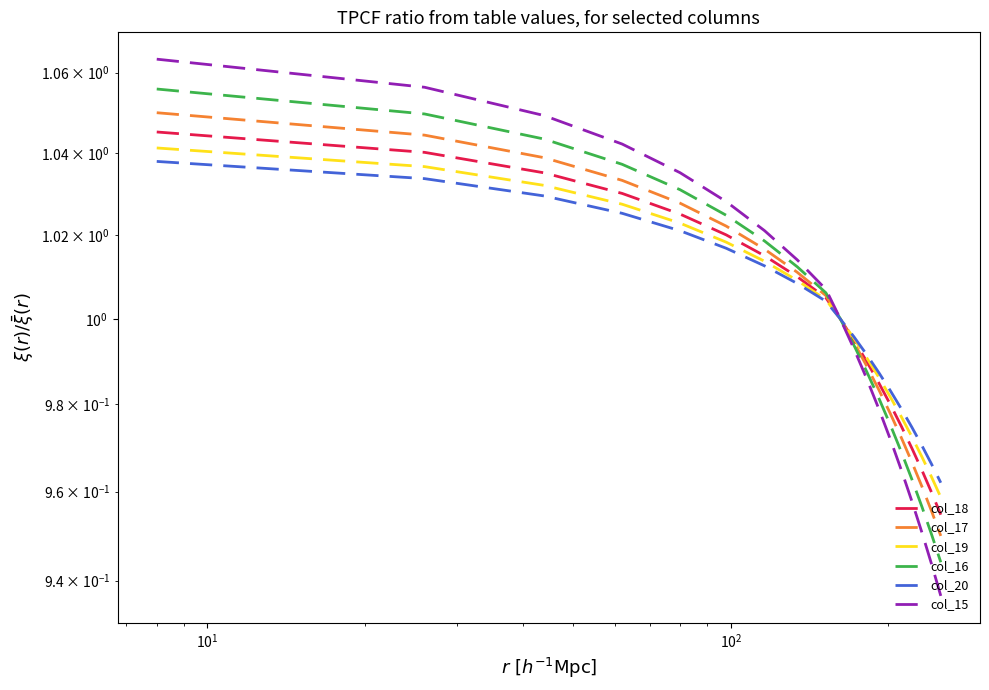

True or false: col_19 and col_20 intersect in this chart.

False